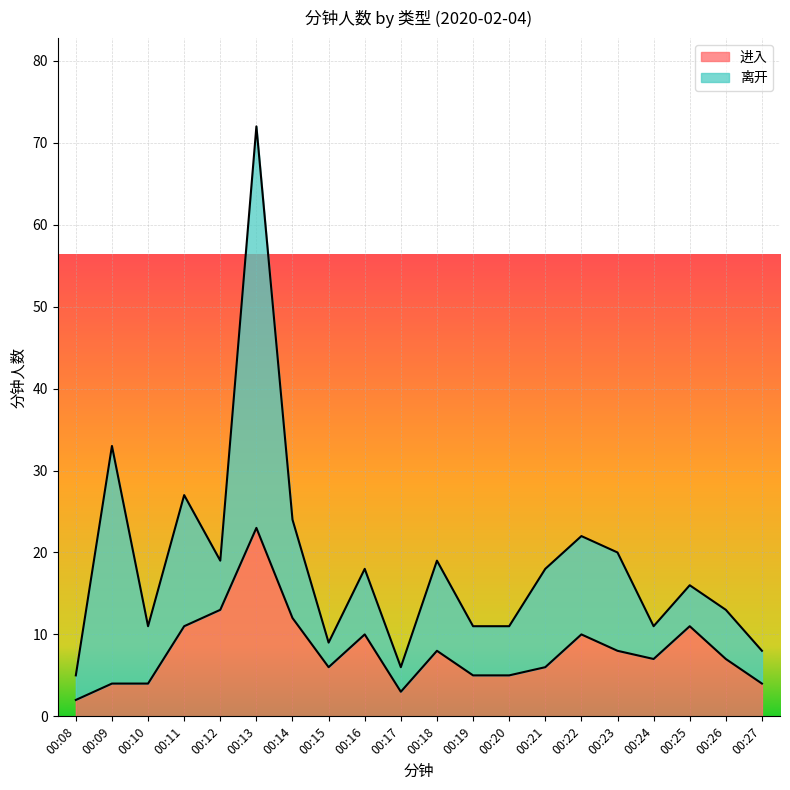

Does the chart display data point markers on the line(s)?

No